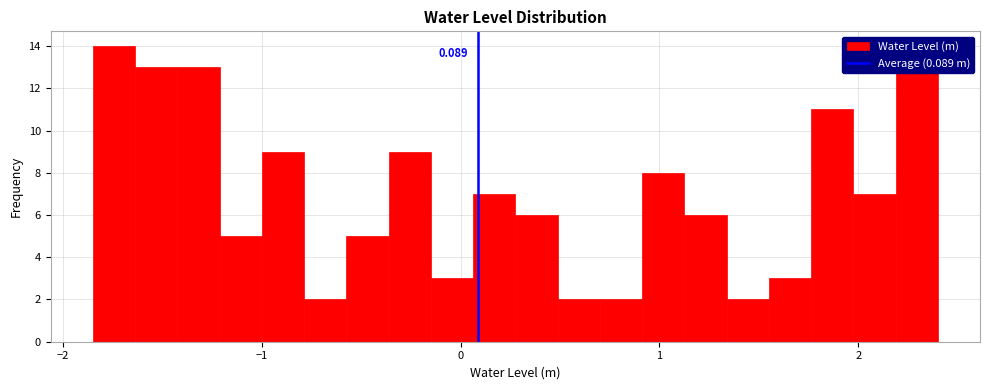

Around what value on the x-axis is the tallest bar? Give the approximate position of its centre, as read against the axis.

-1.7